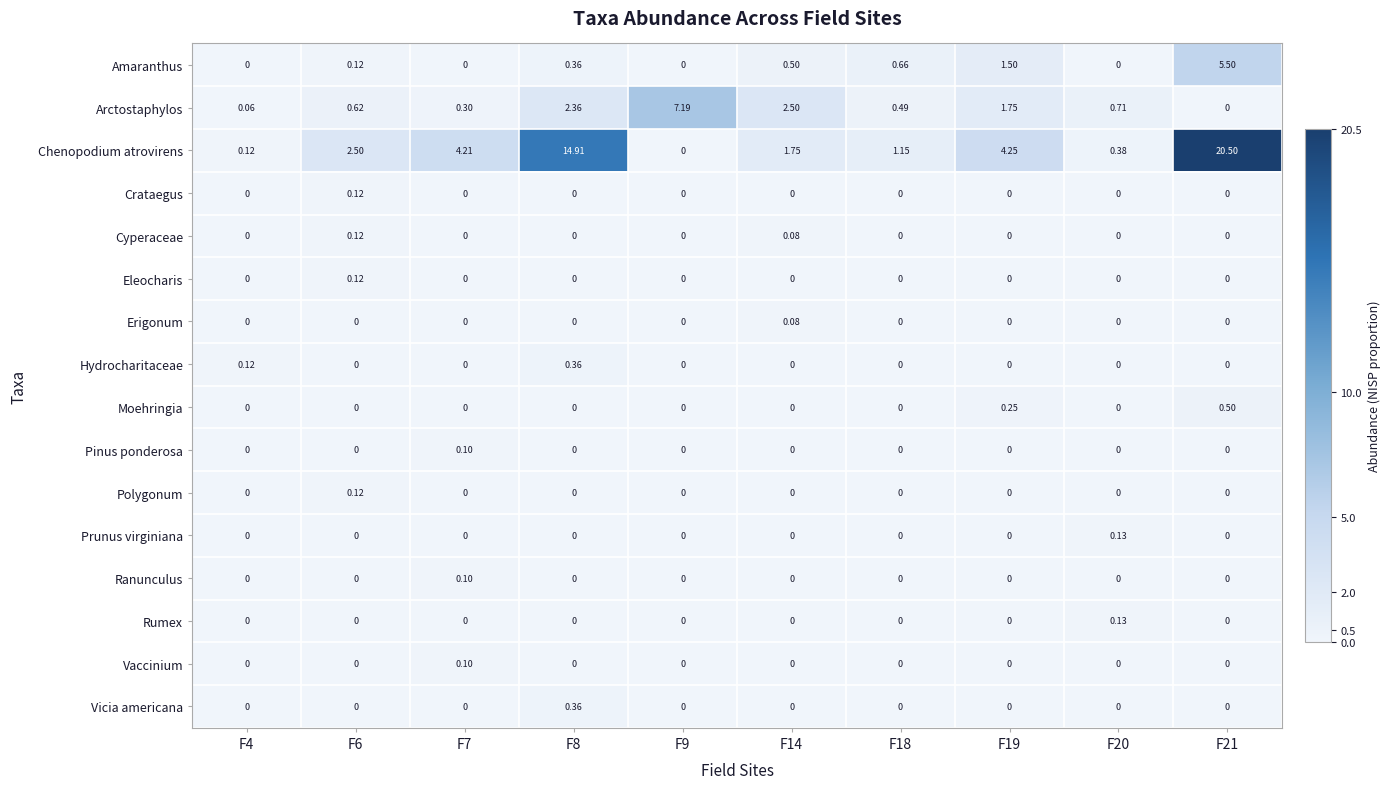

Which series has the largest total across all categories?

Chenopodium atrovirens